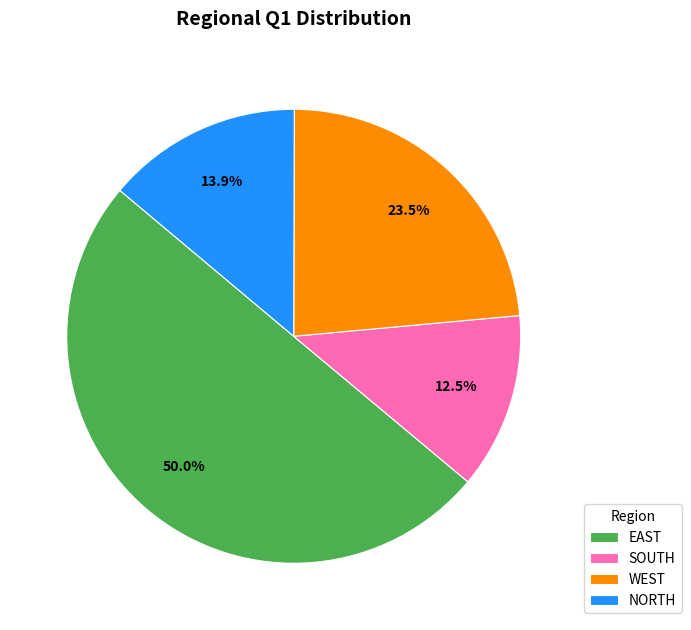

Approximately how many times larger is the value at NORTH compared to SOUTH?

1.1